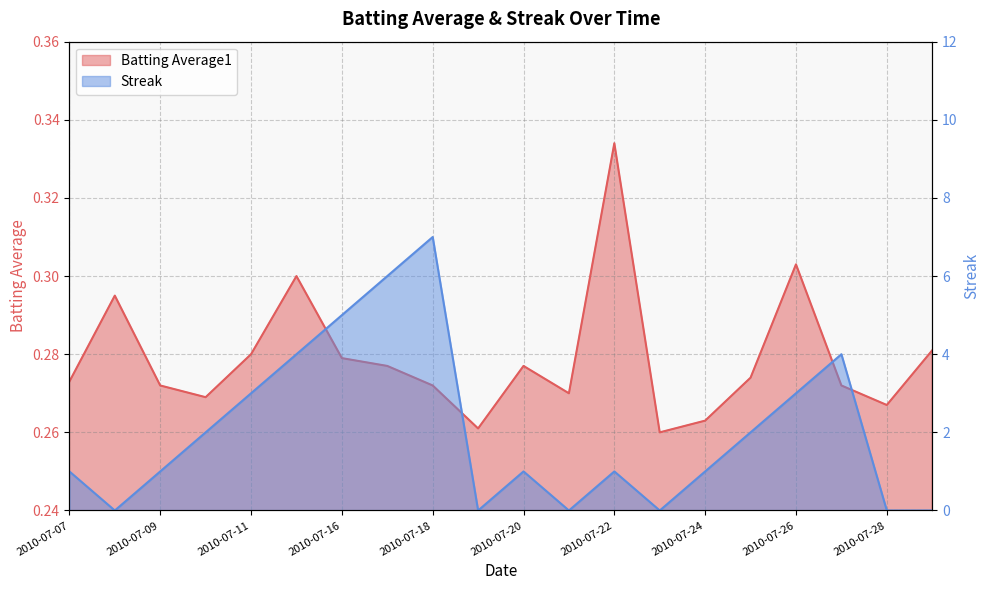

At which category is the sum across all series the highest?

2010-07-18